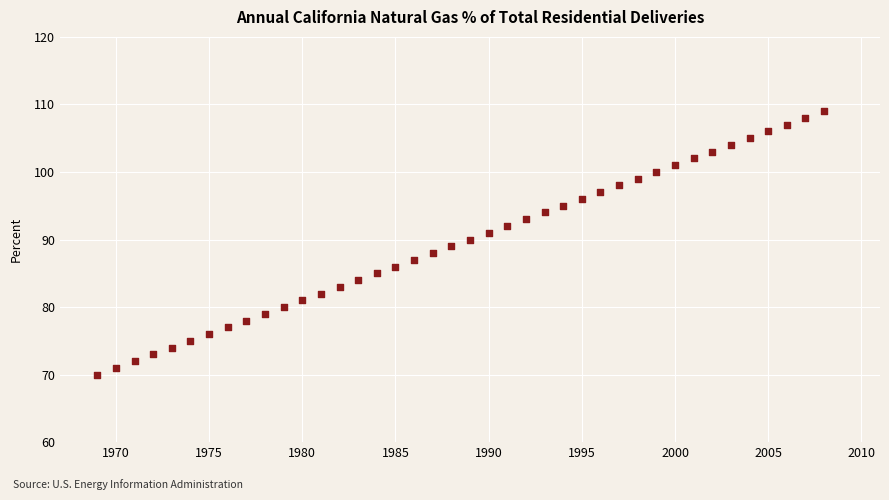

What is the range of X values (max minus min)?

39